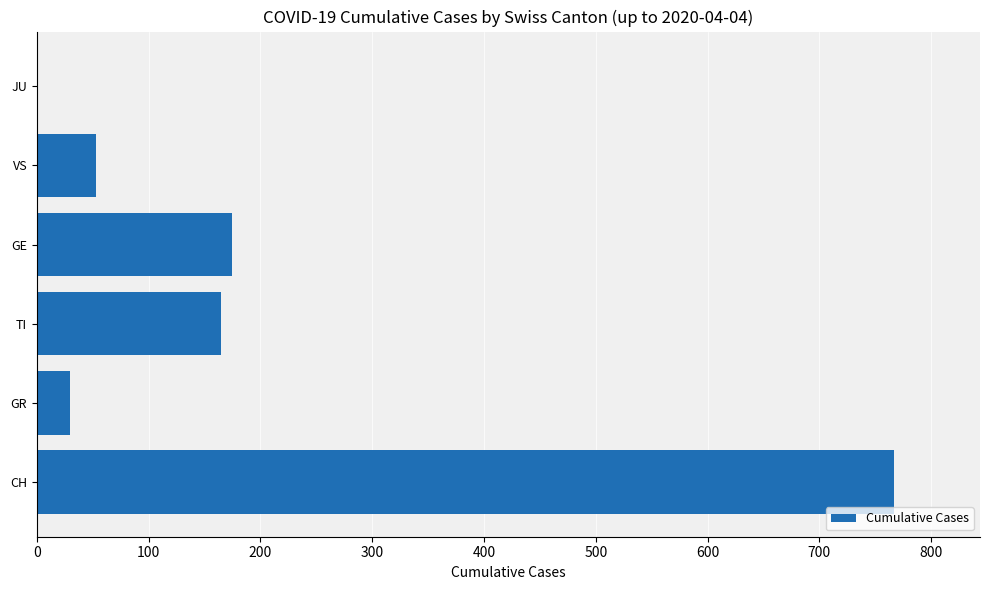

What is the maximum value shown in the chart?

767